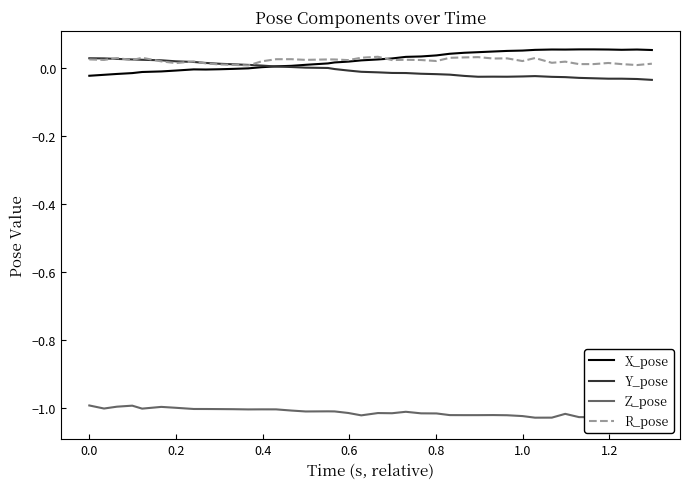

Is it true that X_pose equals -0.0 at 1.4?

False